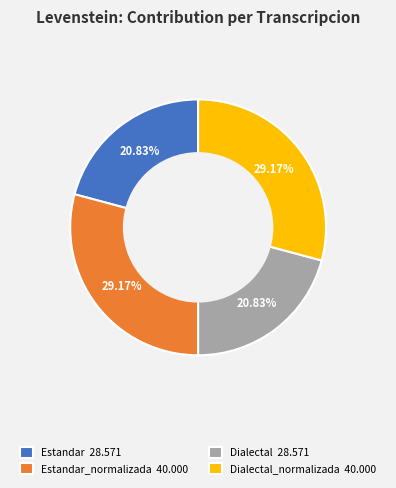

What is the ratio of the value at Dialectal_normalizada 40.000 to the value at Estandar_normalizada 40.000?

1.0